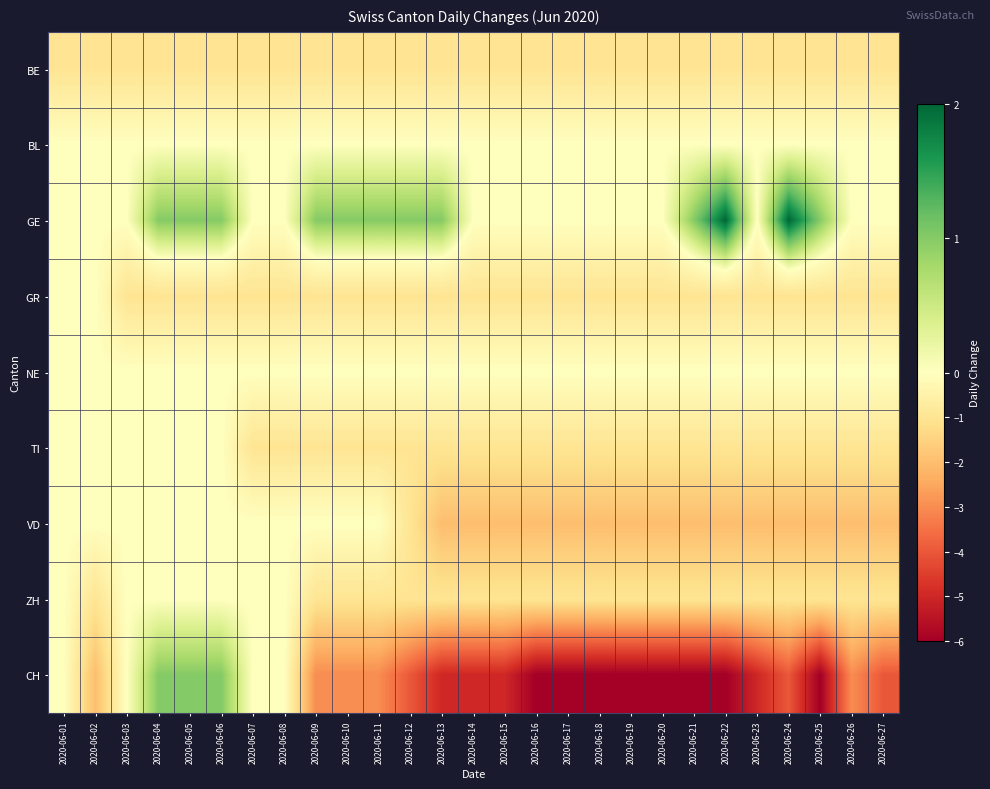

Rank the series at 2020-06-18 from highest to lowest value.

BL, GE, NE, BE, GR, TI, ZH, VD, CH